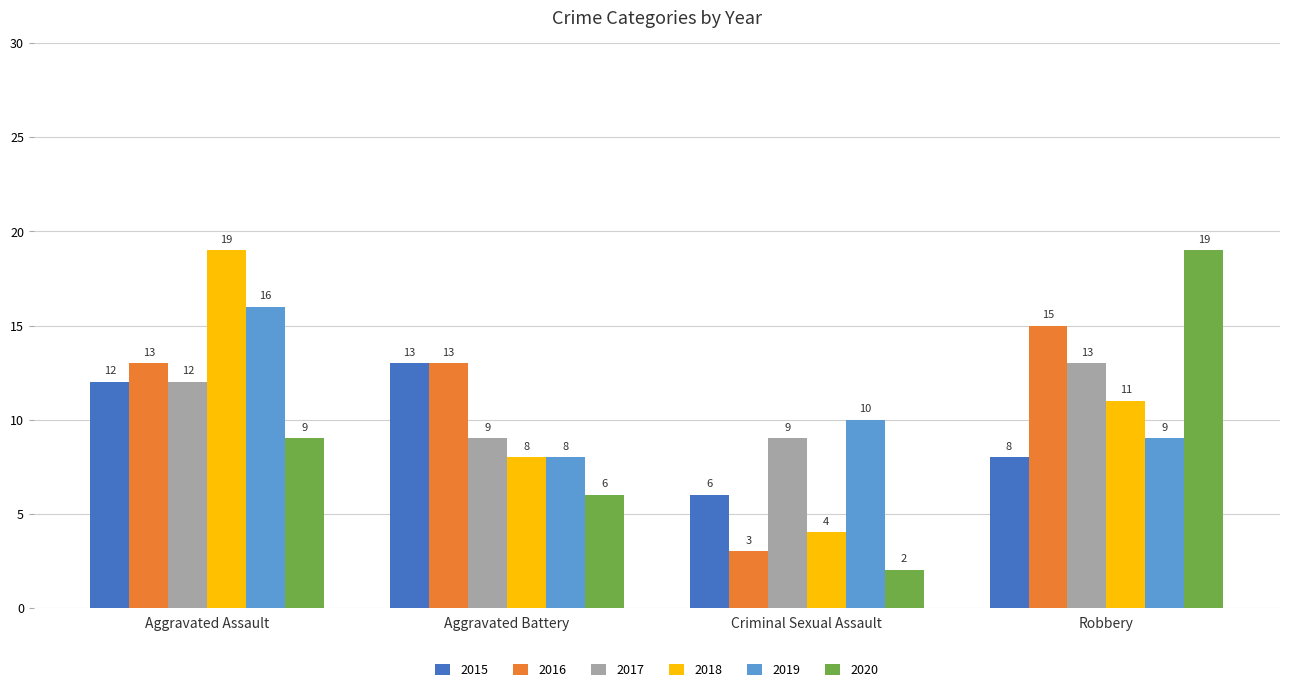

Reading left to right, transcribe all the data shown in this chart.

2015: 12	13	6	8
2016: 13	13	3	15
2017: 12	9	9	13
2018: 19	8	4	11
2019: 16	8	10	9
2020: 9	6	2	19